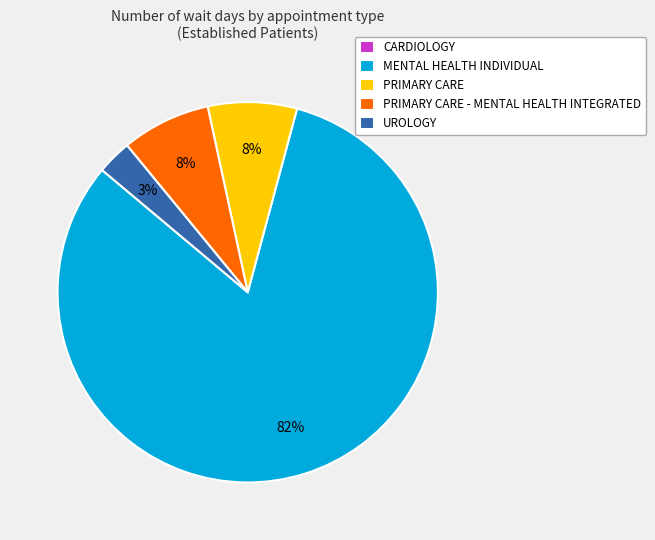

Does any single category account for the majority?

Yes